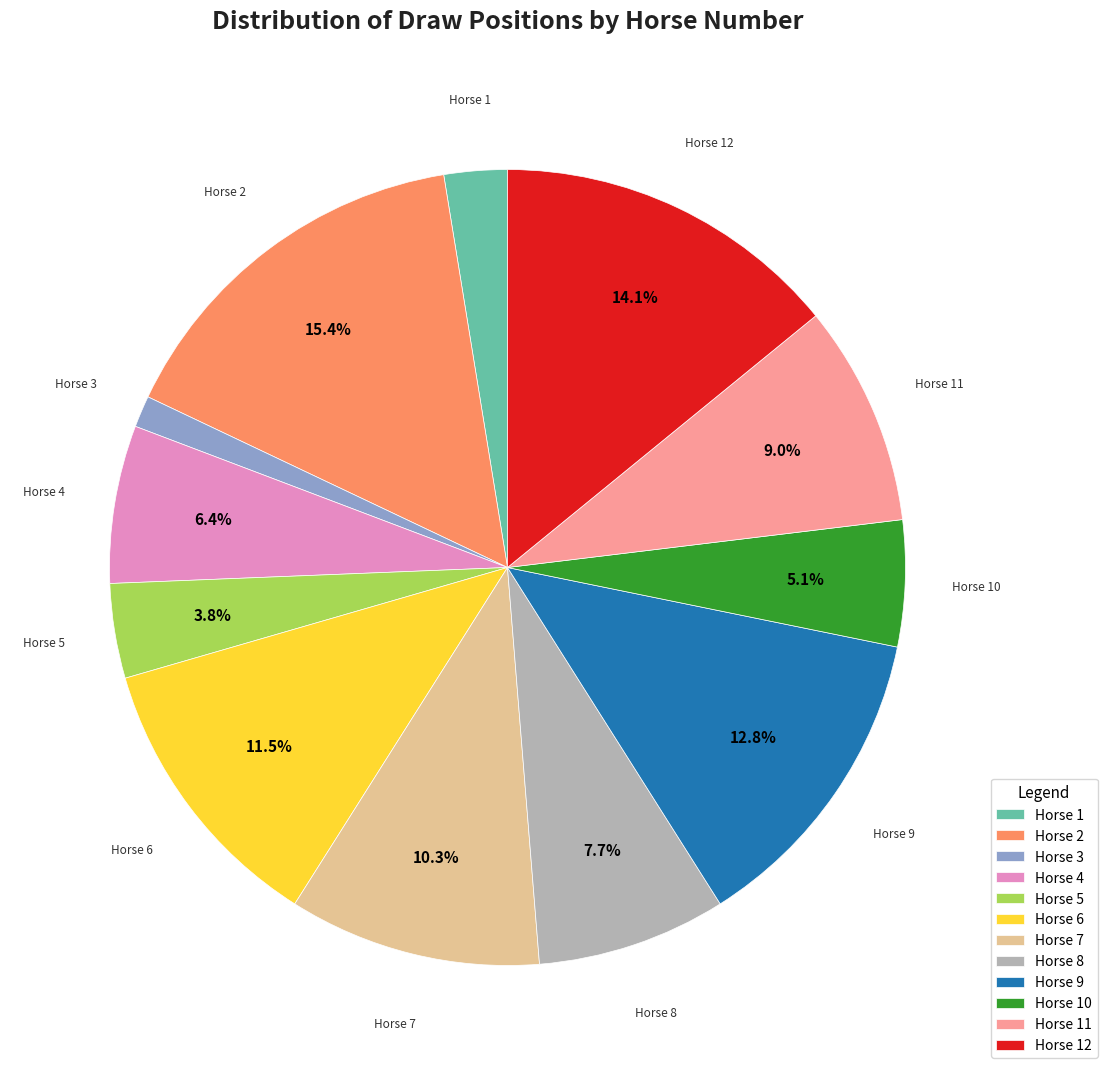

What is the smallest slice in the pie chart?

Horse 3